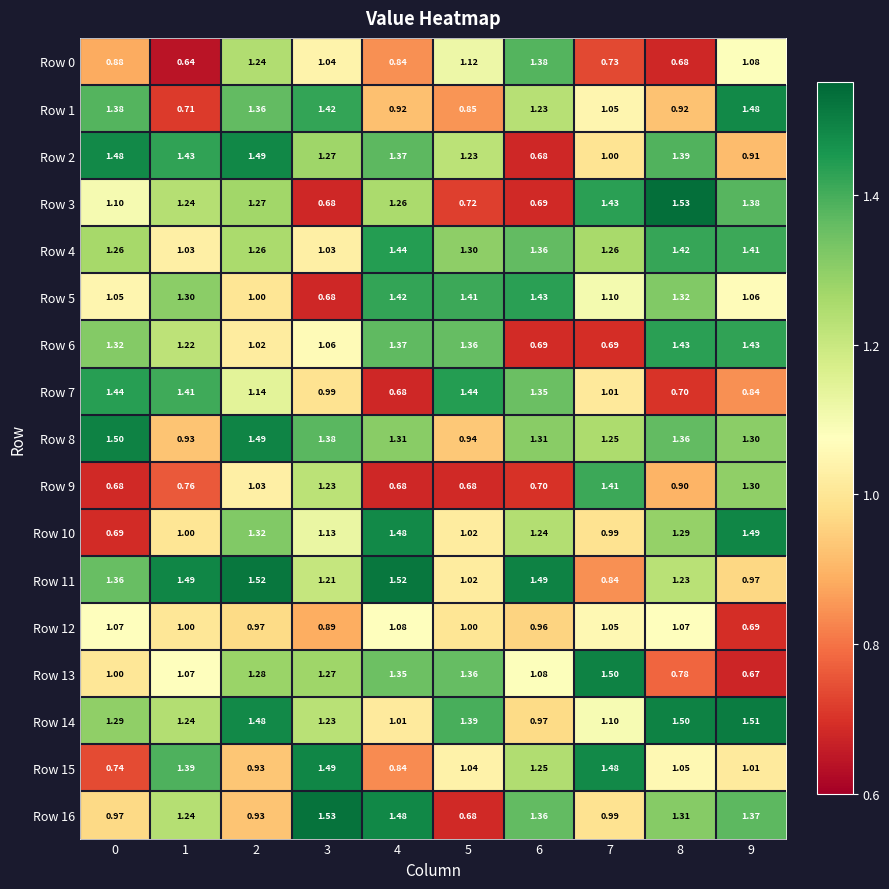

Is the value of Row 13 at 6 greater than the value of Row 0 at 7?

Yes